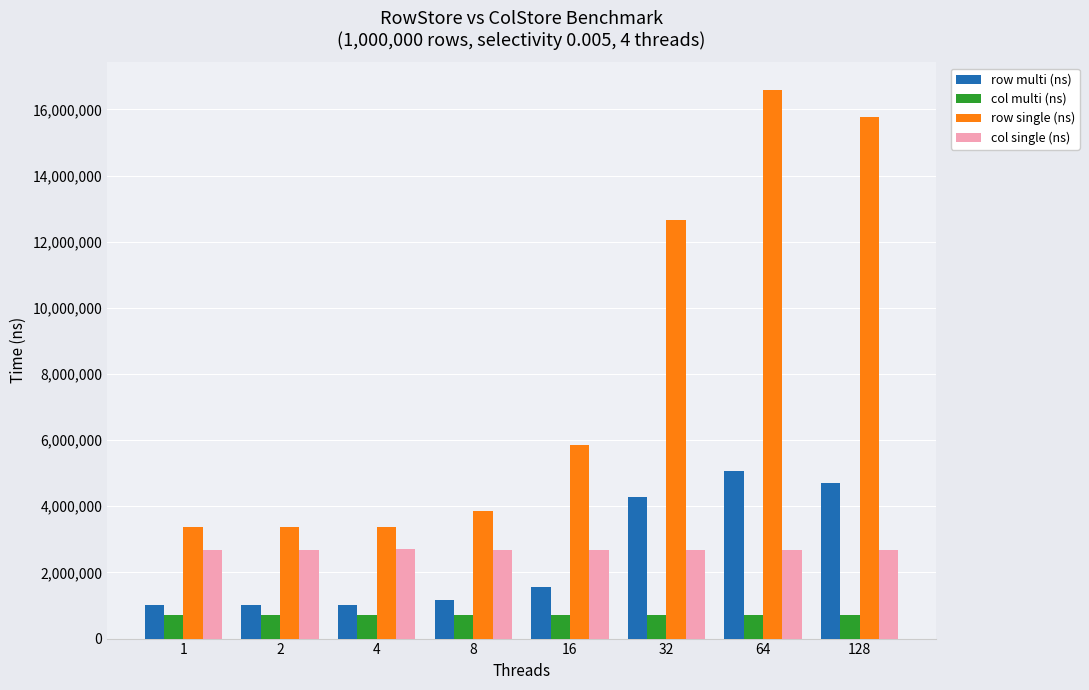

Which series has the widest spread of values?

row single (ns)